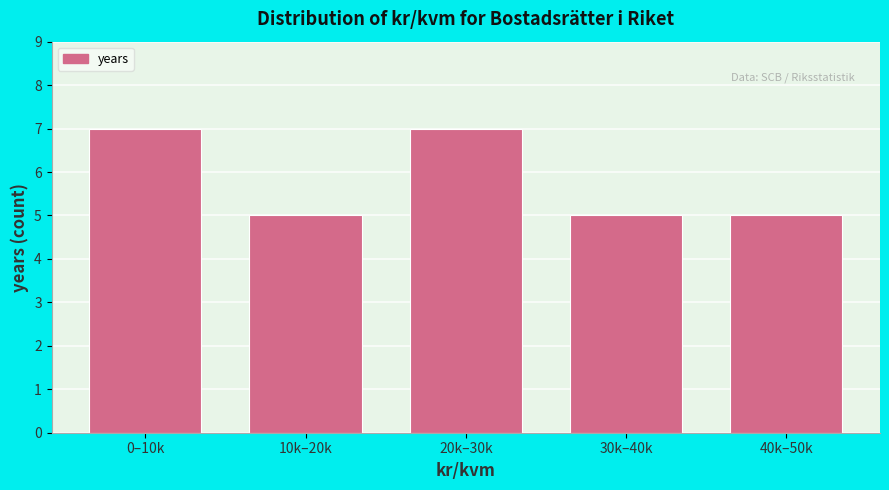

Reading right to left, what are all the values shown in this chart?

40k–50k=5	30k–40k=5	20k–30k=7	10k–20k=5	0–10k=7